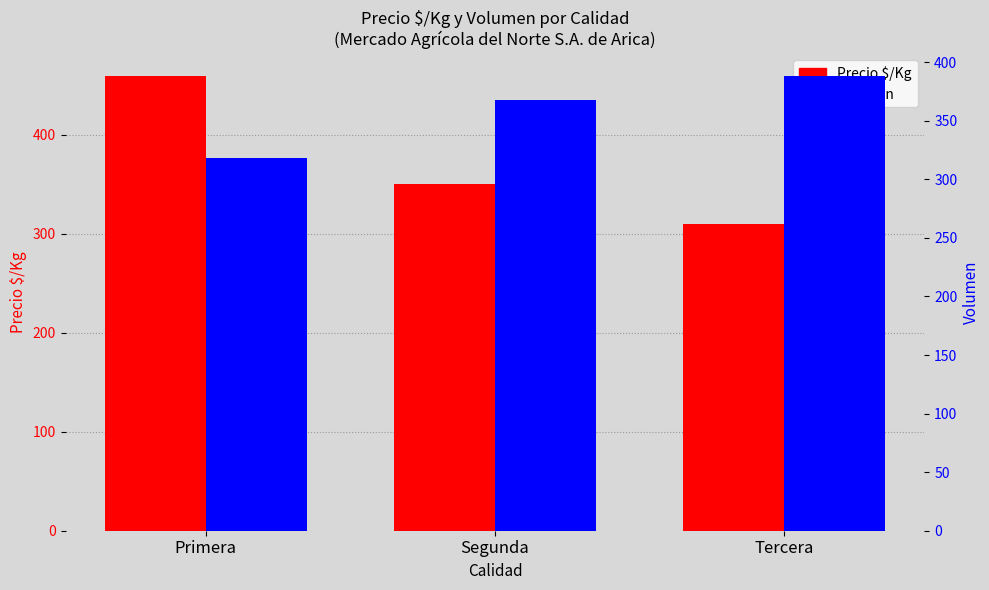

What is the difference between the maximum and minimum values in the Volumen series?

70